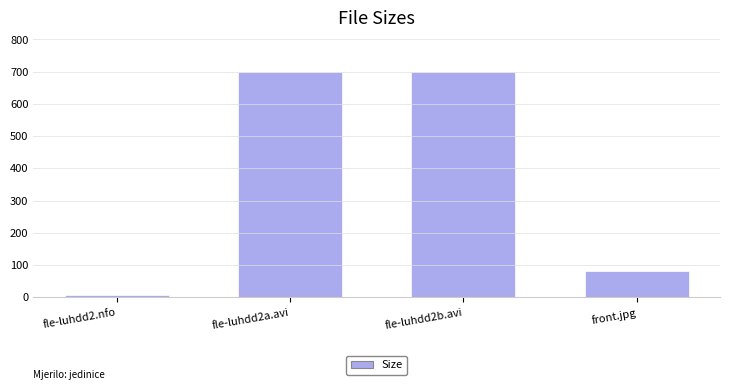

Where is the data nearest to the value 352?

front.jpg